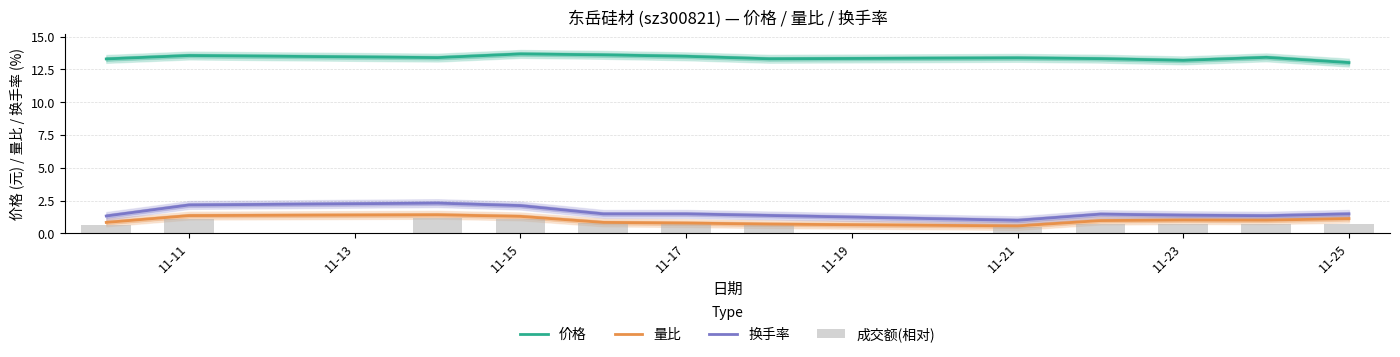

Is it true that 量比 equals 1.1 at 11-25?

True